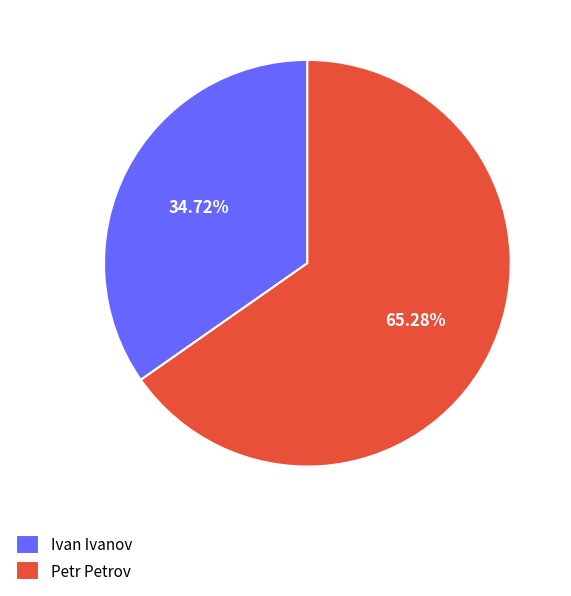

The Petr Petrov slice represents 60% of the pie. True or false?

False